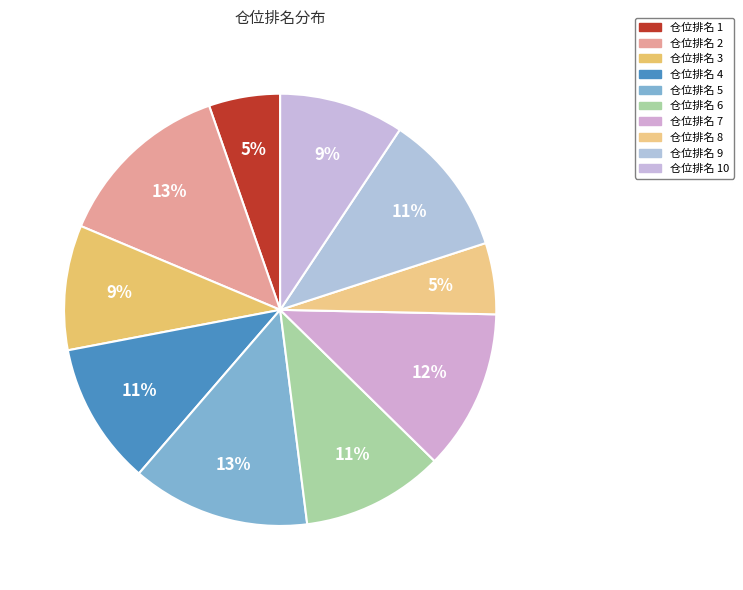

Which slice is the smallest?

1